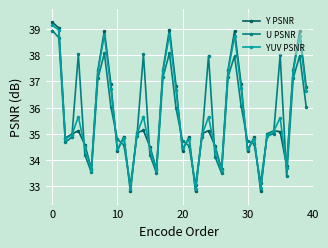

What is the value of the Y PSNR point at the 36th from the left?

35.1